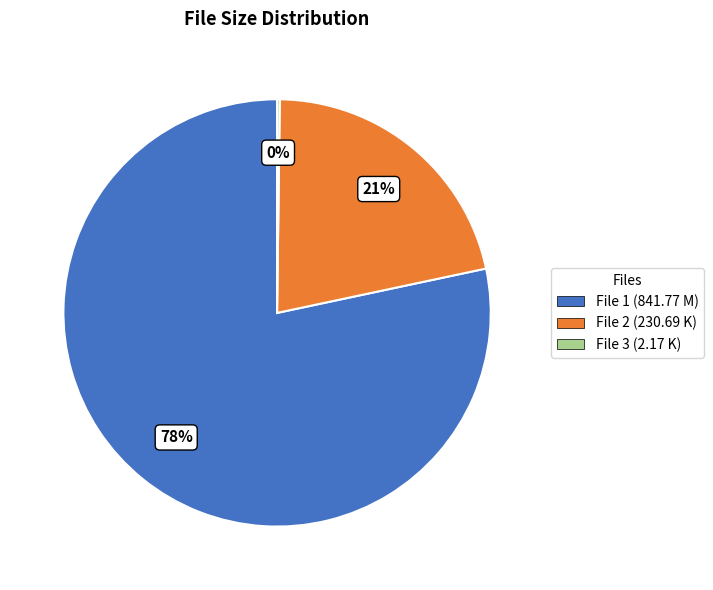

What is the majority slice?

File 1 (841.77 M)